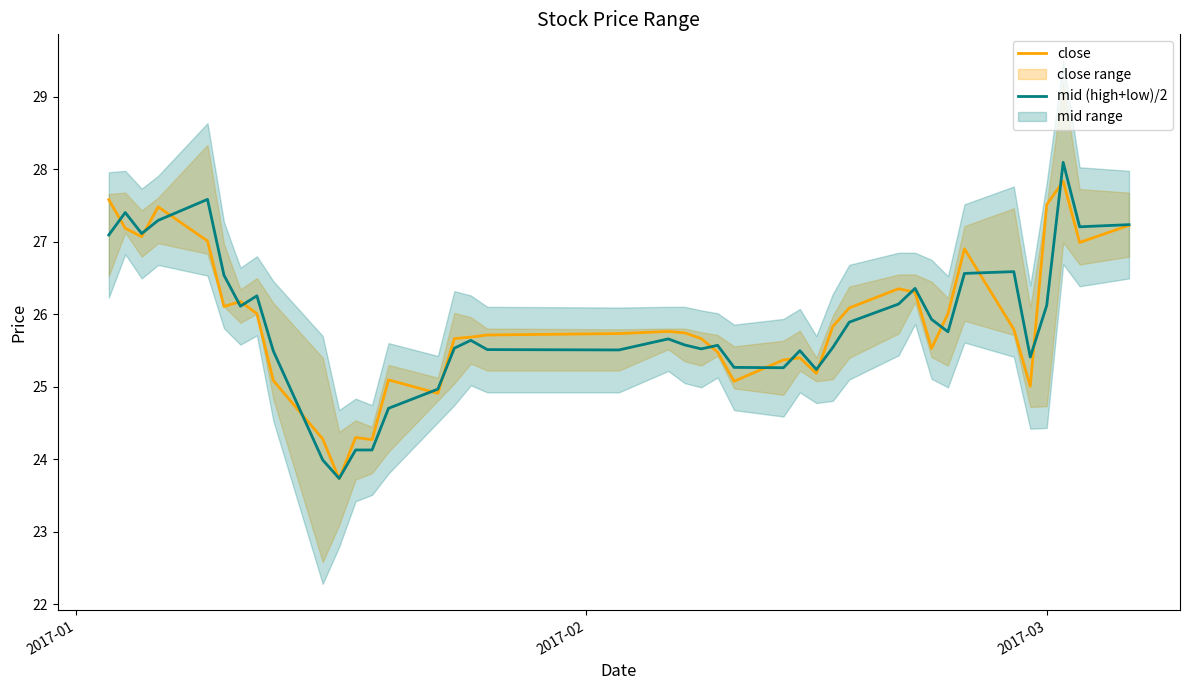

How many lines are shown in the chart?

2